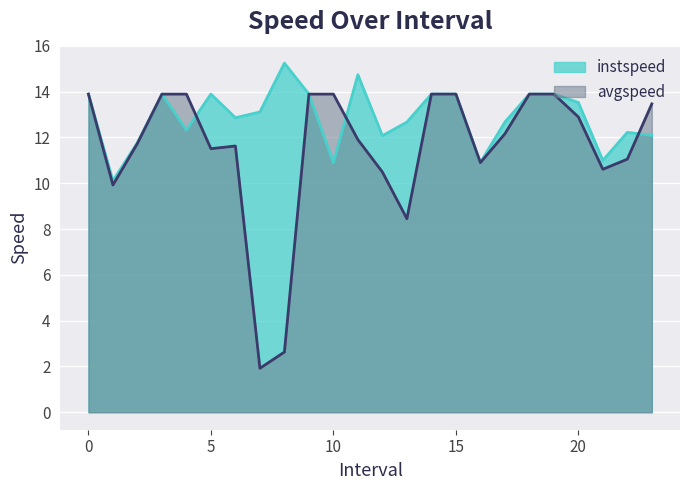

What is the sum of the instspeed values at 18 and 6.0?

26.7